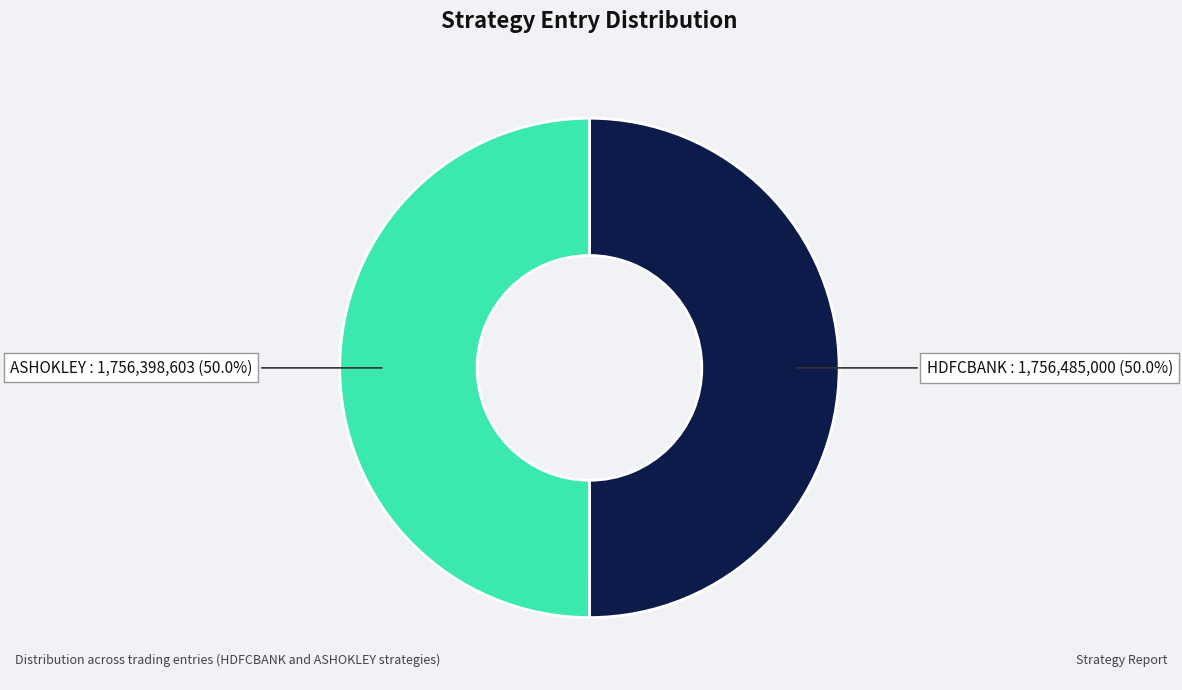

What percentage do HDFCBANK and ASHOKLEY together represent?

100.0%